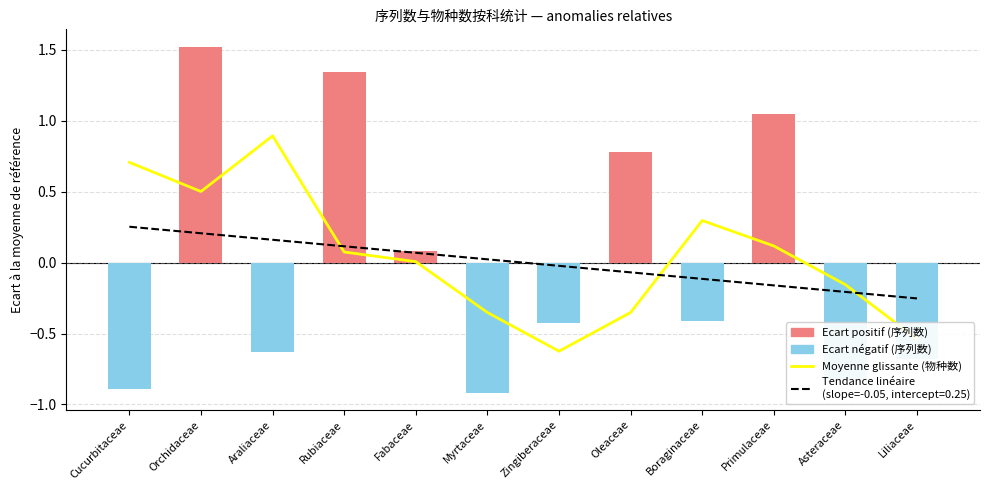

How many values are below zero?

5